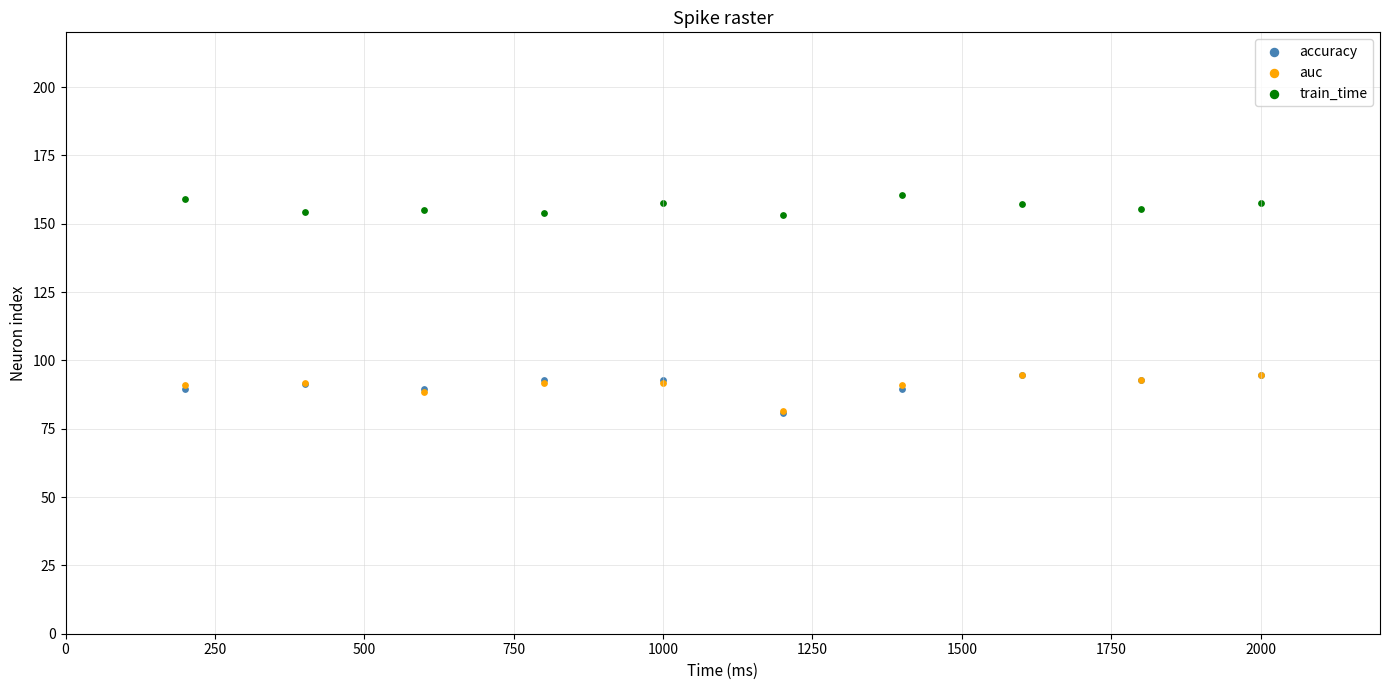

Which series contains the highest Y value?

train_time